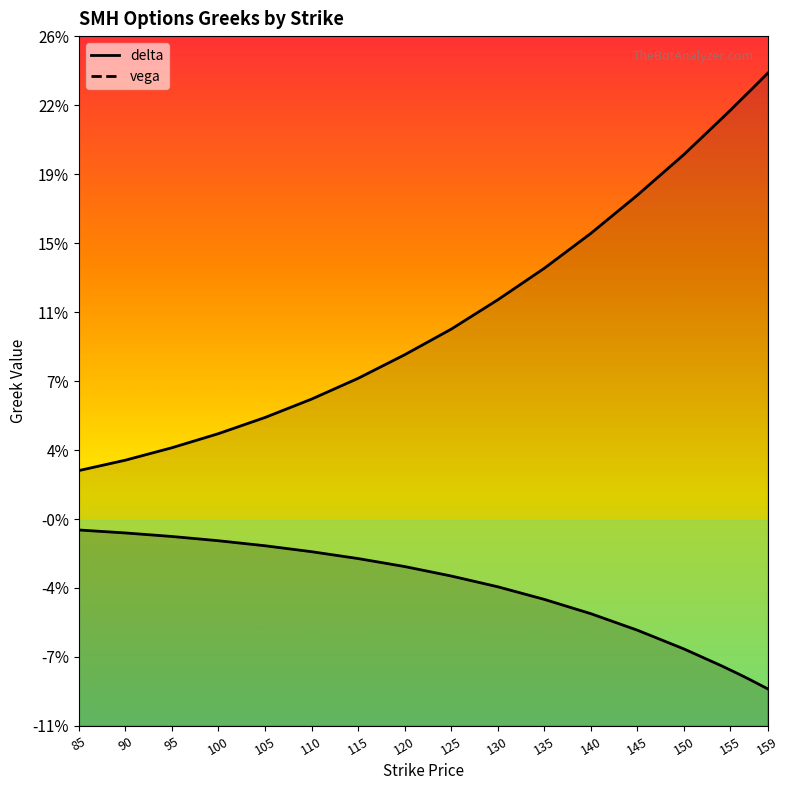

Does the chart have visible grid lines?

No